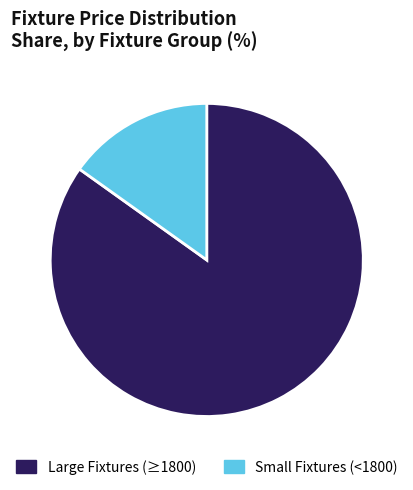

The Large Fixtures (≥1800) slice represents 94% of the pie. True or false?

False